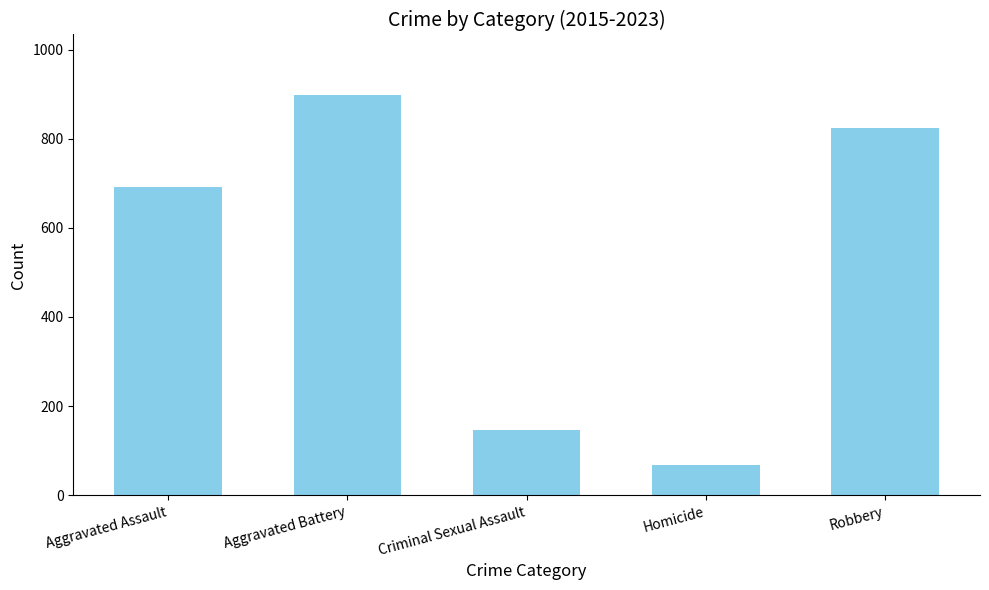

What position from the left is Homicide?

4